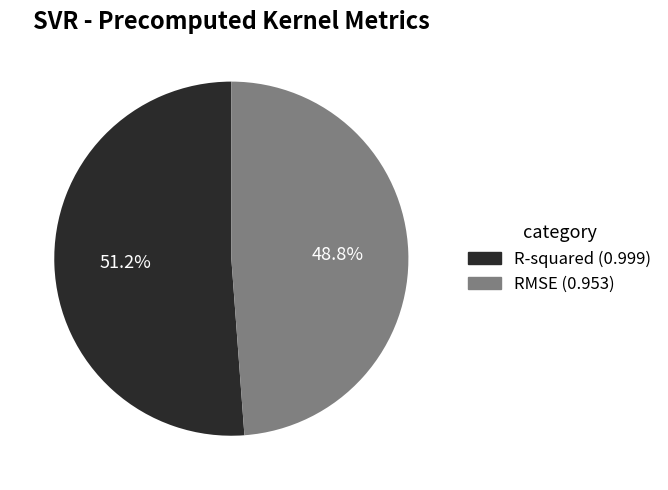

To the nearest percent, what percentage of the pie is R-squared?

51%